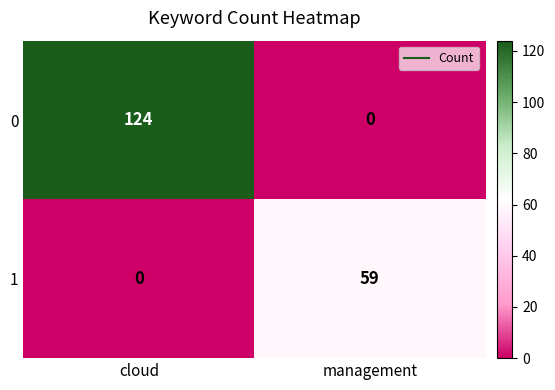

What is the sum of the 0 values at management and cloud?

124